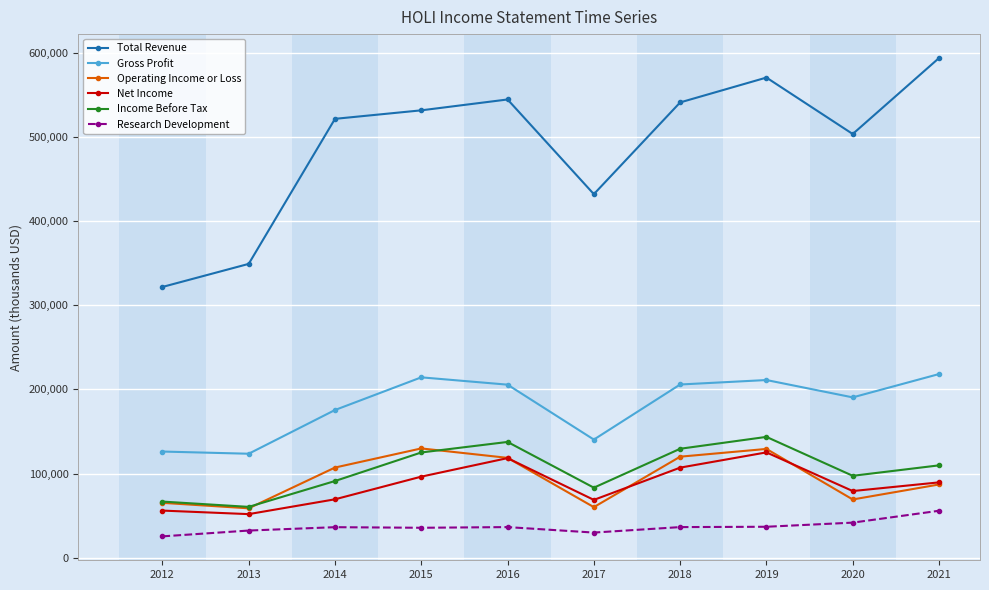

True or false: Income Before Tax has more than 2 points higher than both neighbors.

False